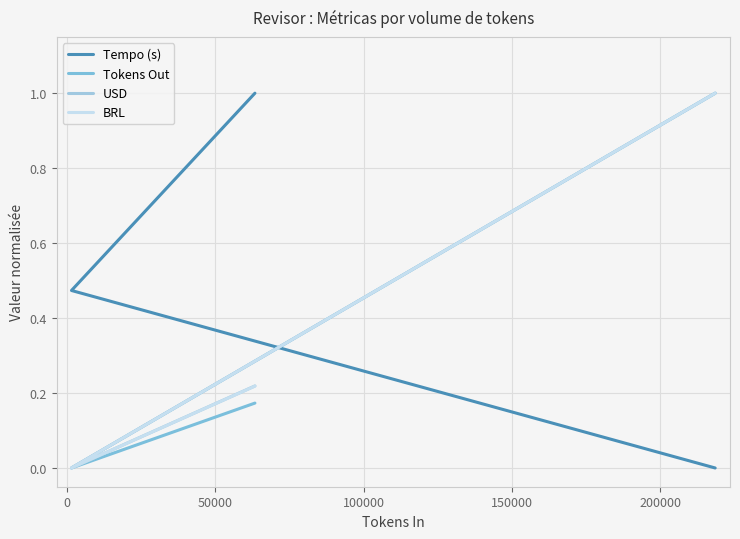

How many distinct data groups are displayed?

4